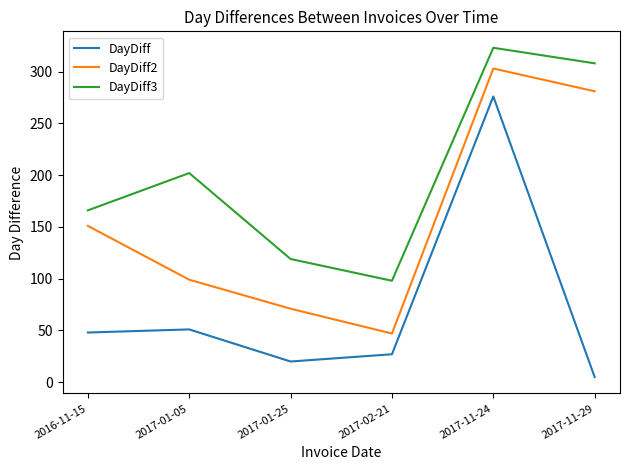

What is the difference between the second highest and minimum values in the DayDiff3 series?

210